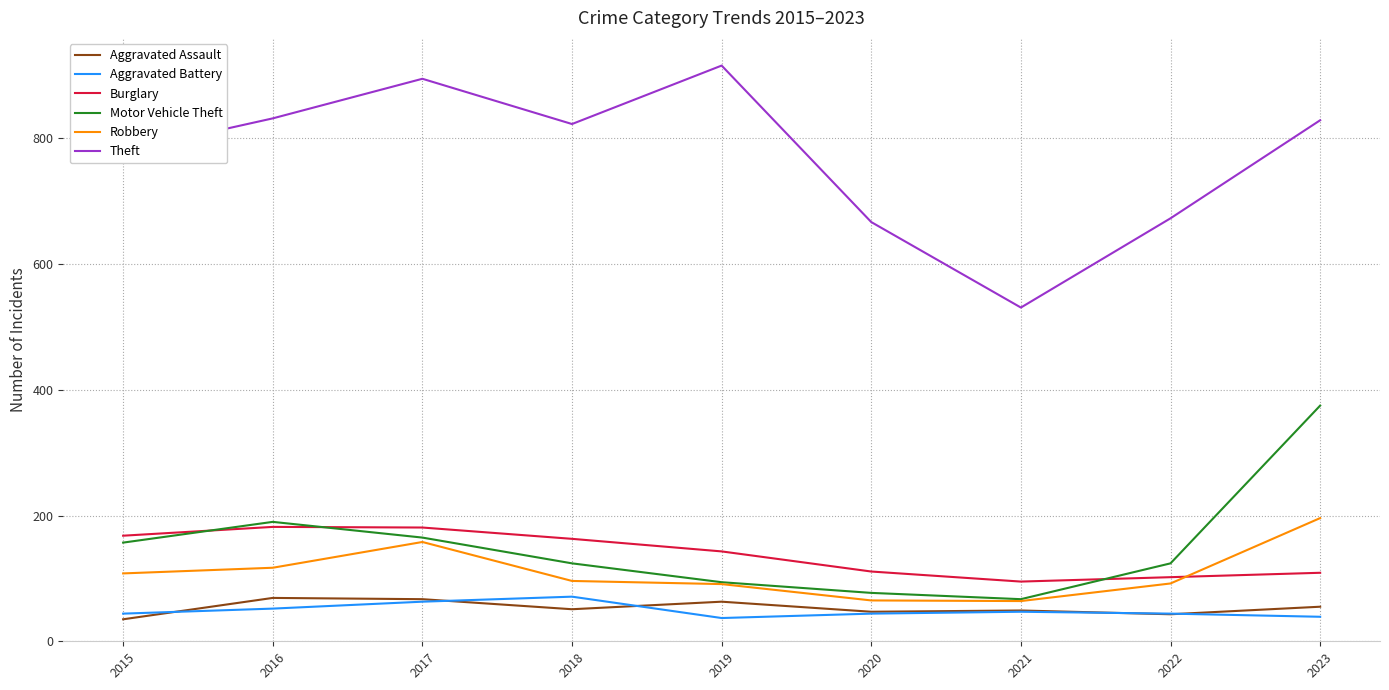

What is the minimum value shown in the chart?

35